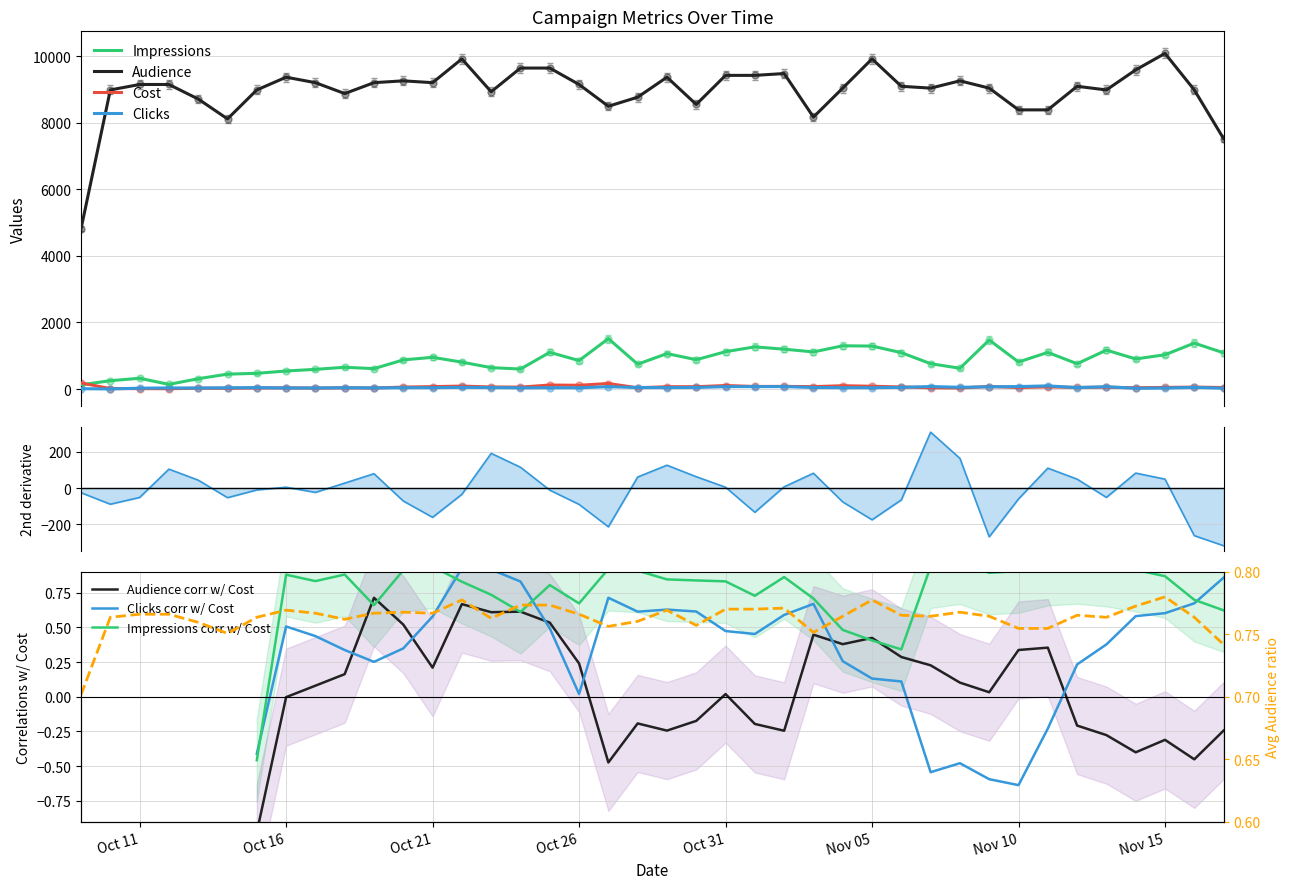

True or false: Audience and Cost intersect in this chart.

False